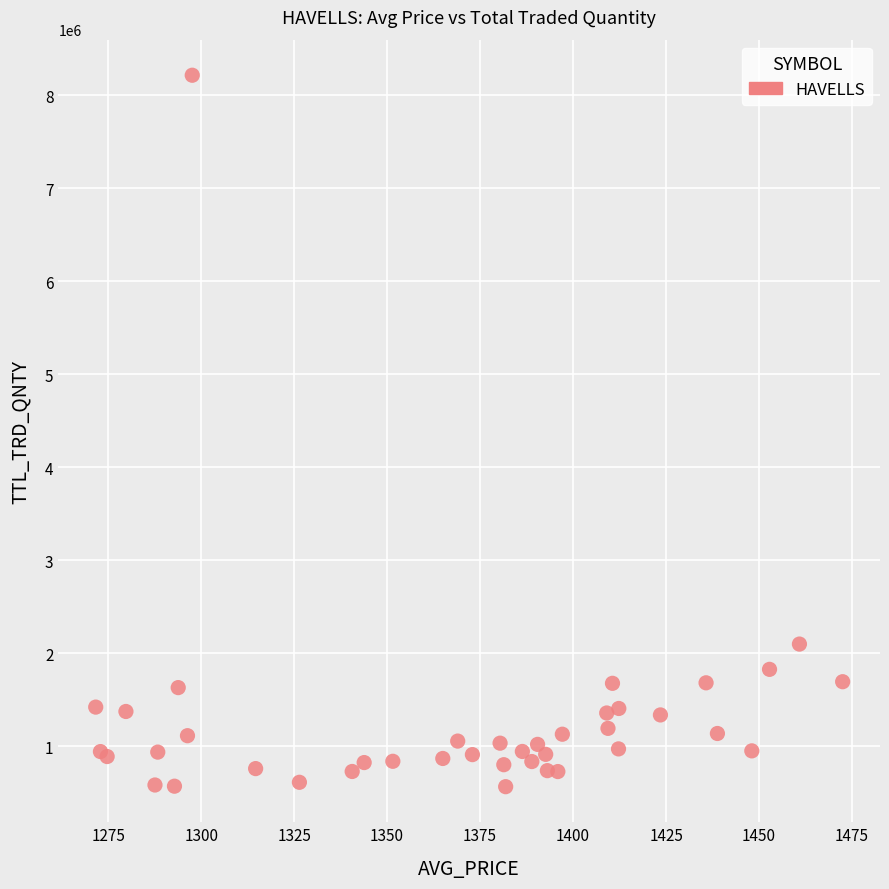

What Y value in the scatter plot is closest to 4389858?

2099188